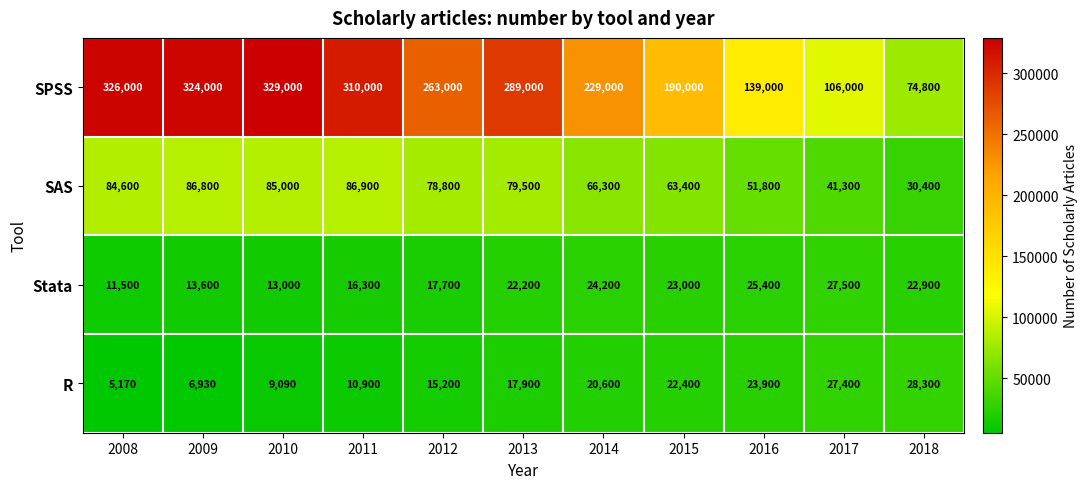

List the series in order of their peak value, highest first.

SPSS, SAS, R, Stata